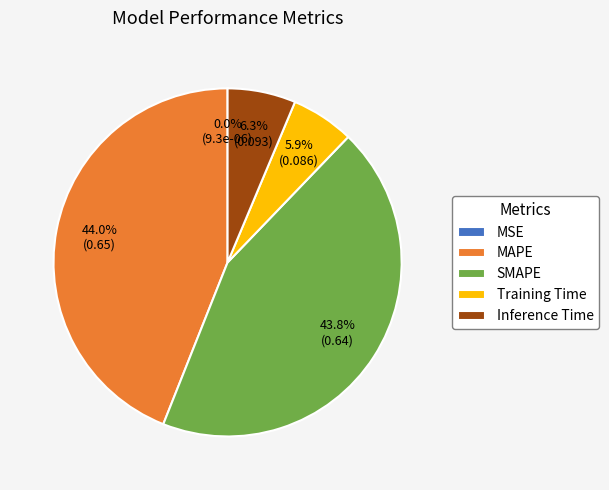

How much of the chart is everything except SMAPE?

56.2%